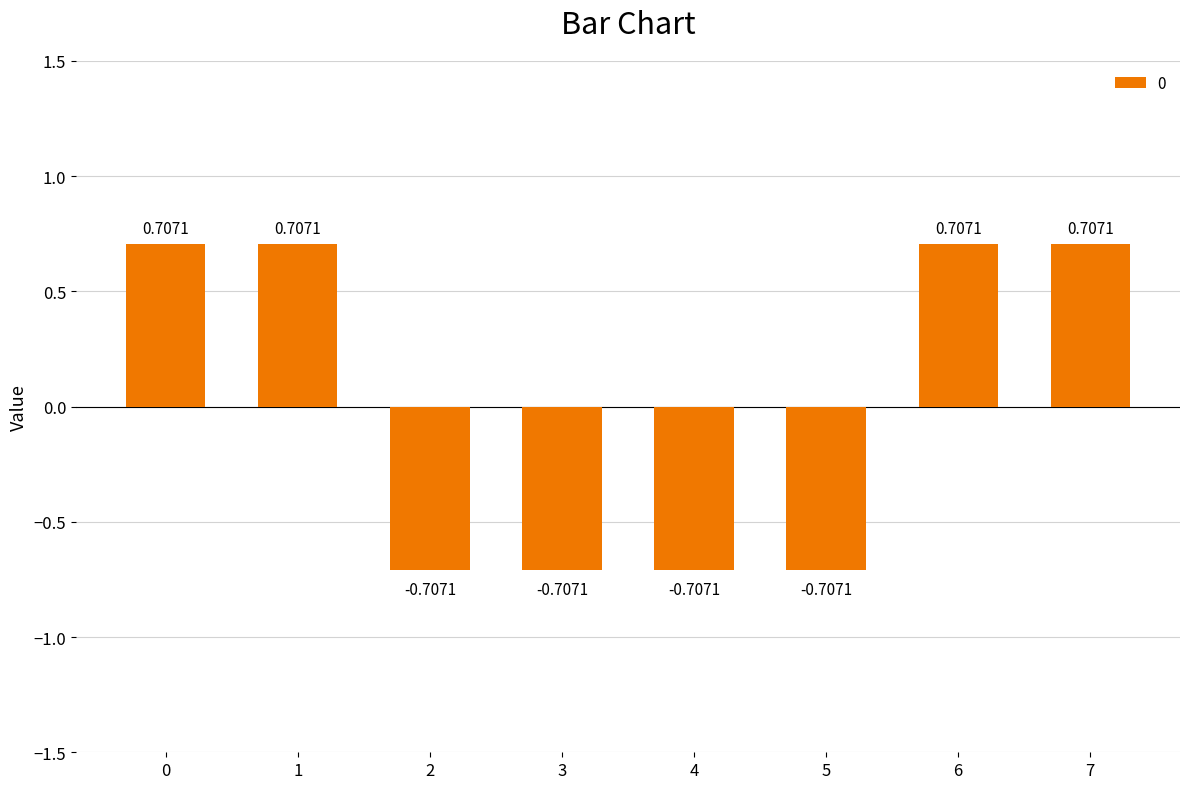

How many values are below 0?

4